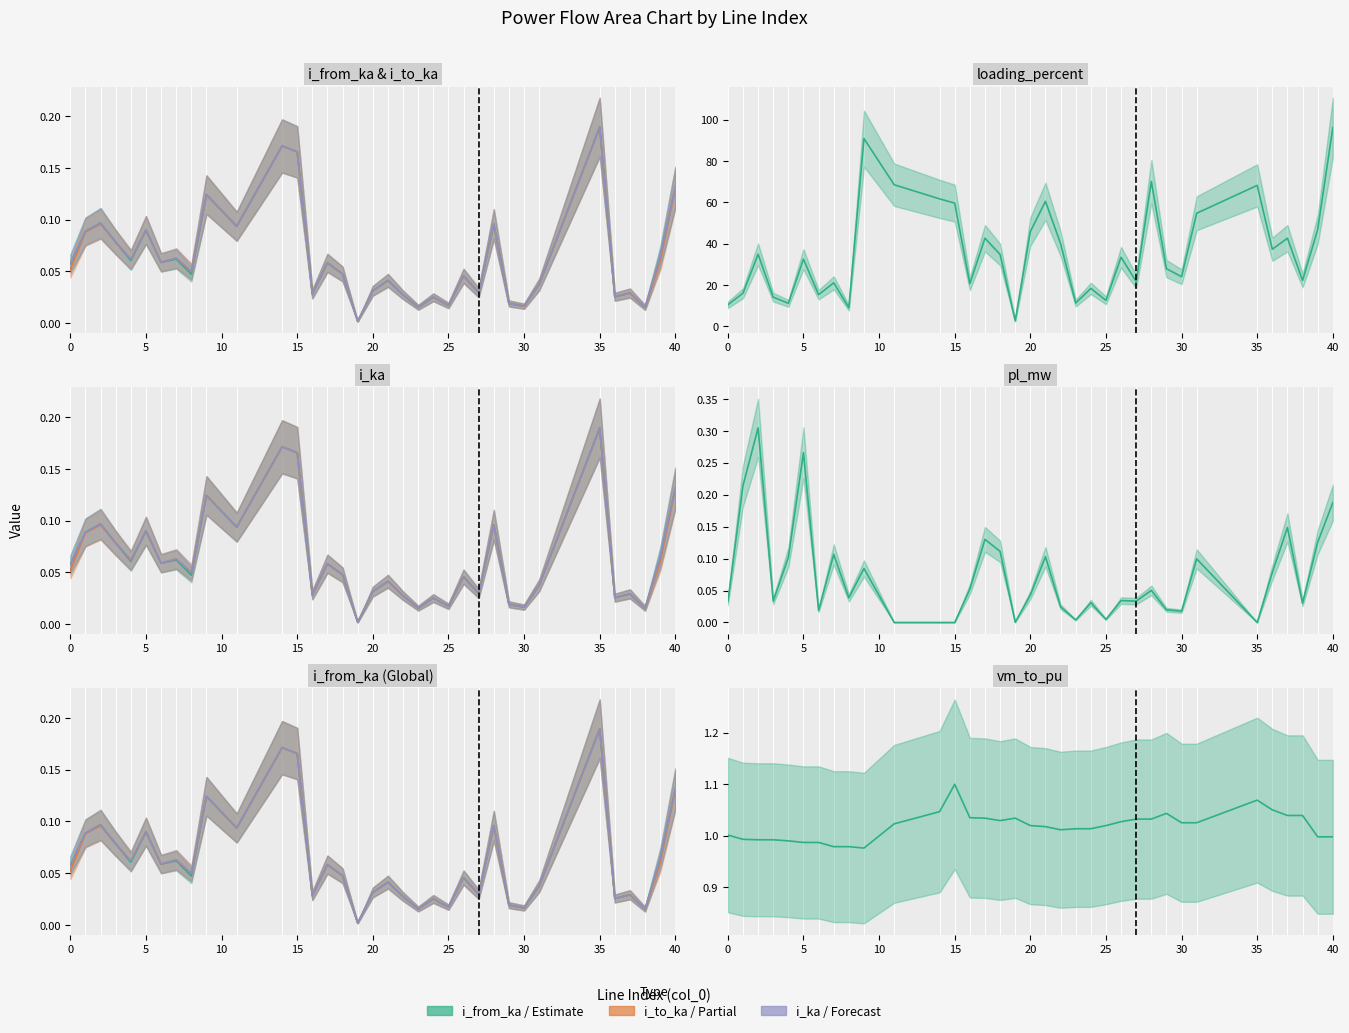

What is the difference between the second highest and second lowest values in the loading_percent series?

81.8